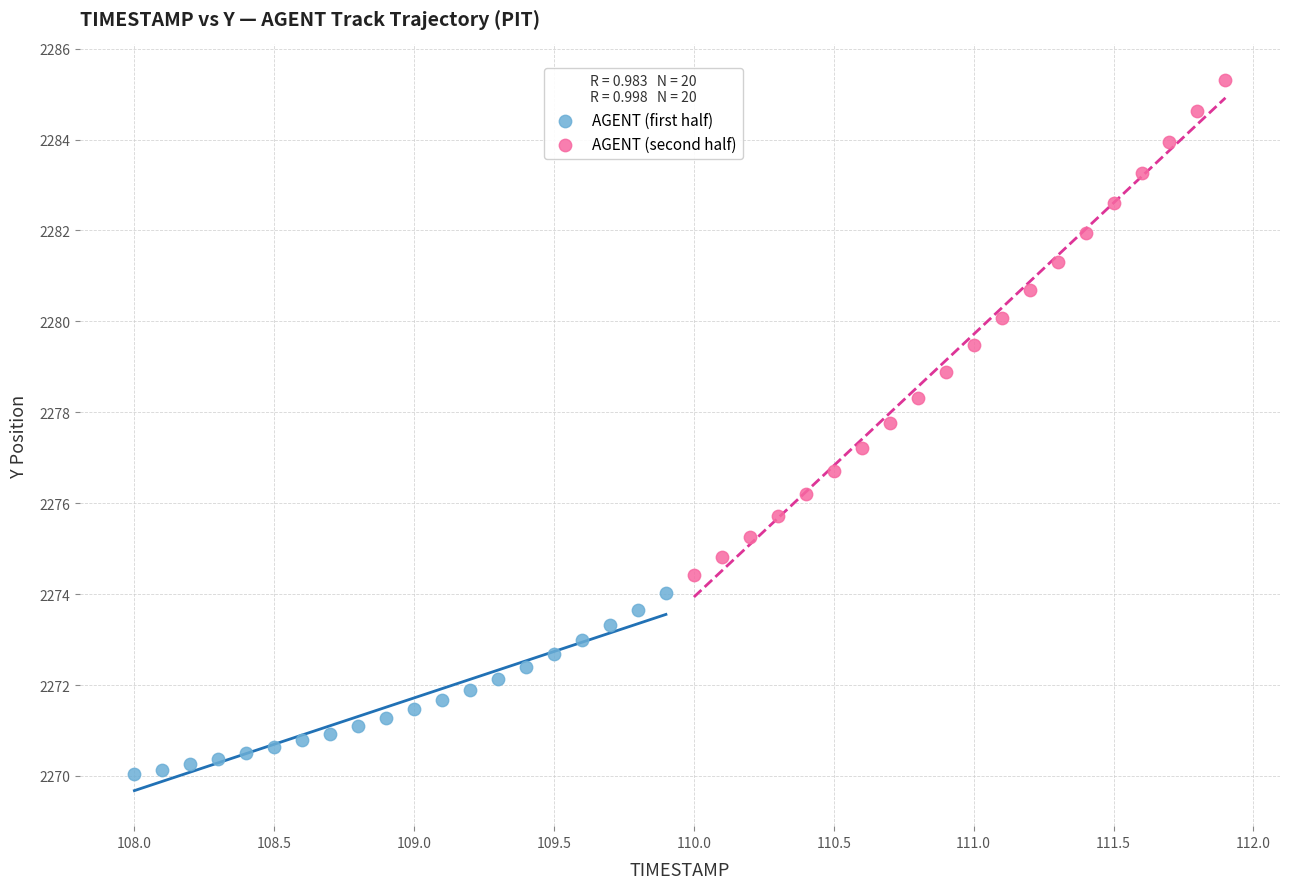

Which series contains the highest Y value?

AGENT (second half)